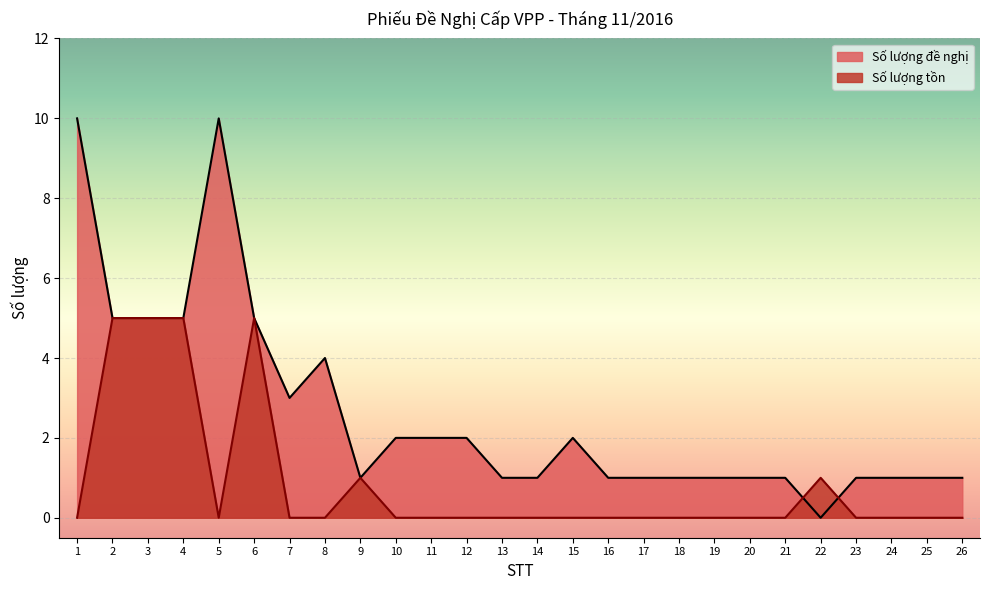

At which category does Số lượng đề nghị reach its first local valley?

7